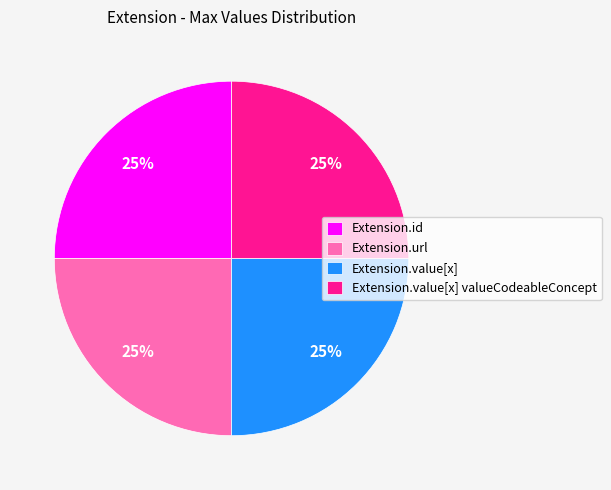

To the nearest percent, what is the average slice percentage?

25%